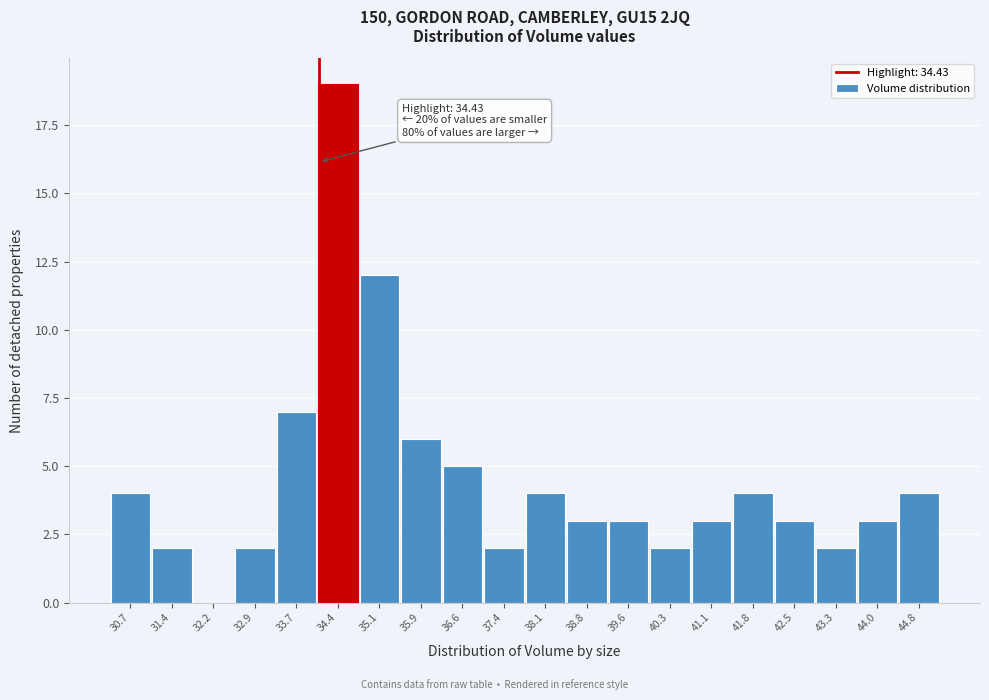

Reading left to right, extract all data points from this chart.

30.7=4	31.4=2	32.2=0	32.9=2	33.7=7	34.4=19	35.1=12	35.9=6	36.6=5	37.4=2	38.1=4	38.8=3	39.6=3	40.3=2	41.1=3	41.8=4	42.5=3	43.3=2	44.0=3	44.8=4